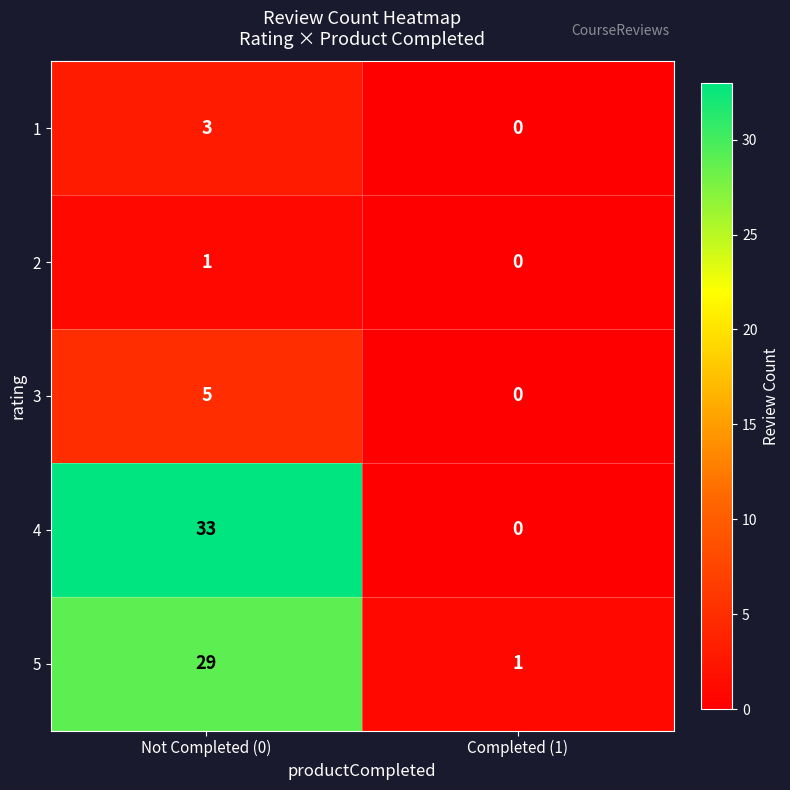

What is the sum of all 4 values?

33